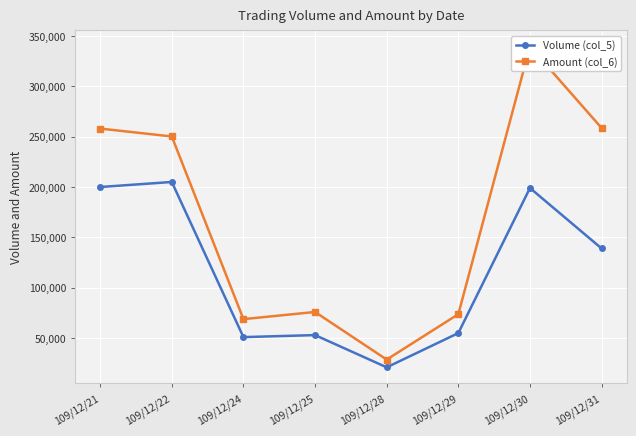

Which has a higher value, 109/12/28 or 109/12/21?

109/12/21